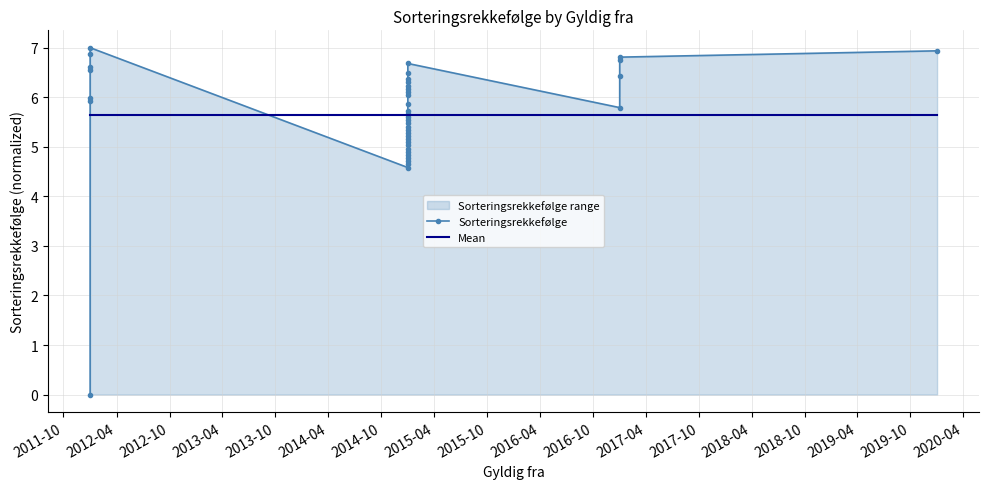

True or false: Sorteringsrekkefølge has more than 0 points higher than both neighbors.

True